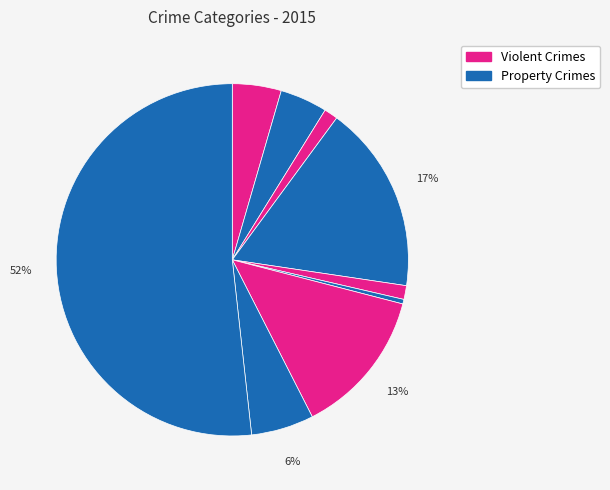

How many segments does this pie chart have?

9